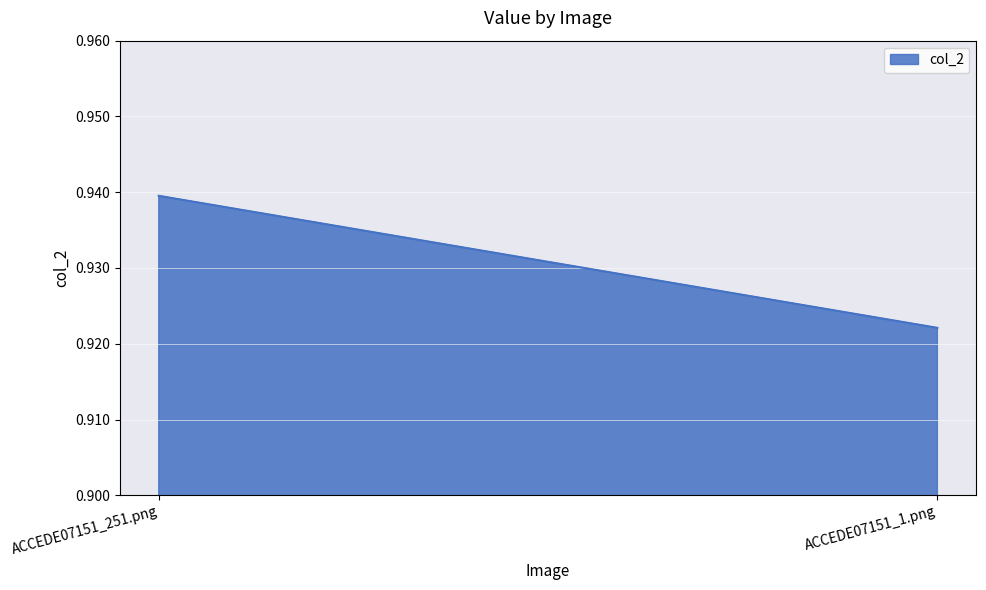

Reading right to left, what are all the values shown in this chart?

ACCEDE07151_1.png=0.9	ACCEDE07151_251.png=0.9